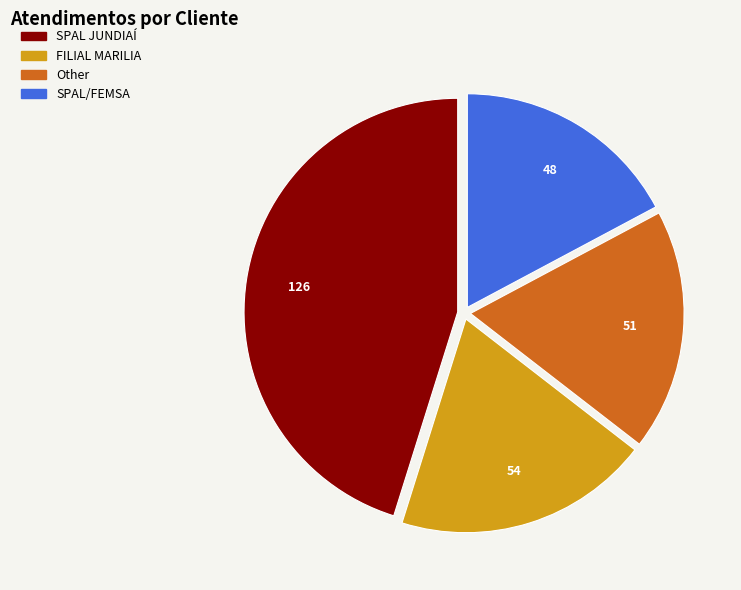

Rank the categories by value from lowest to highest.

SPAL/FEMSA, Other, FILIAL MARILIA, SPAL JUNDIAÍ